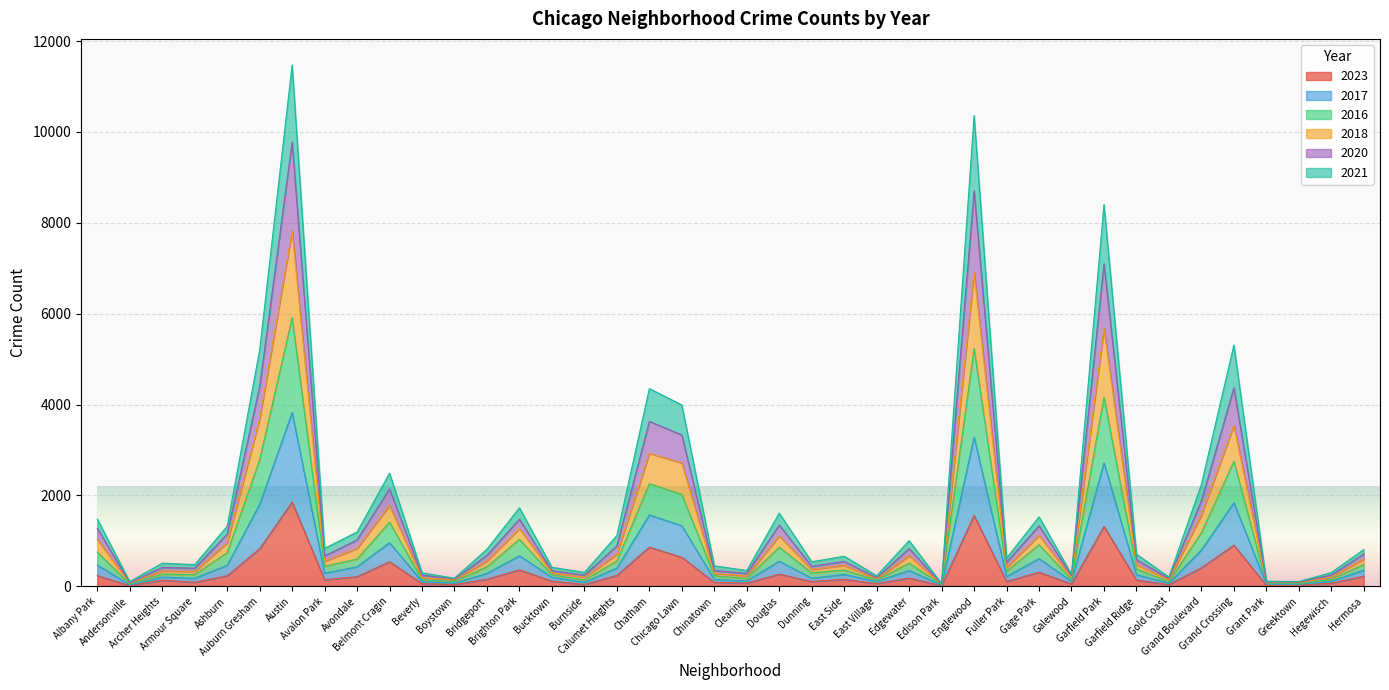

At which label does 2023 reach its peak?

Austin